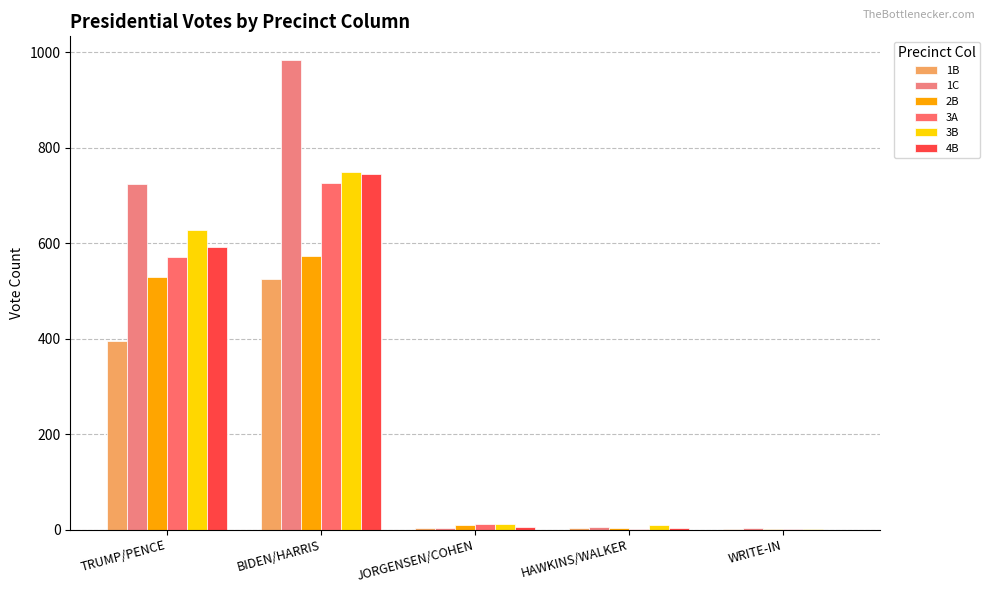

What is the total value across all series at BIDEN/HARRIS?

4303